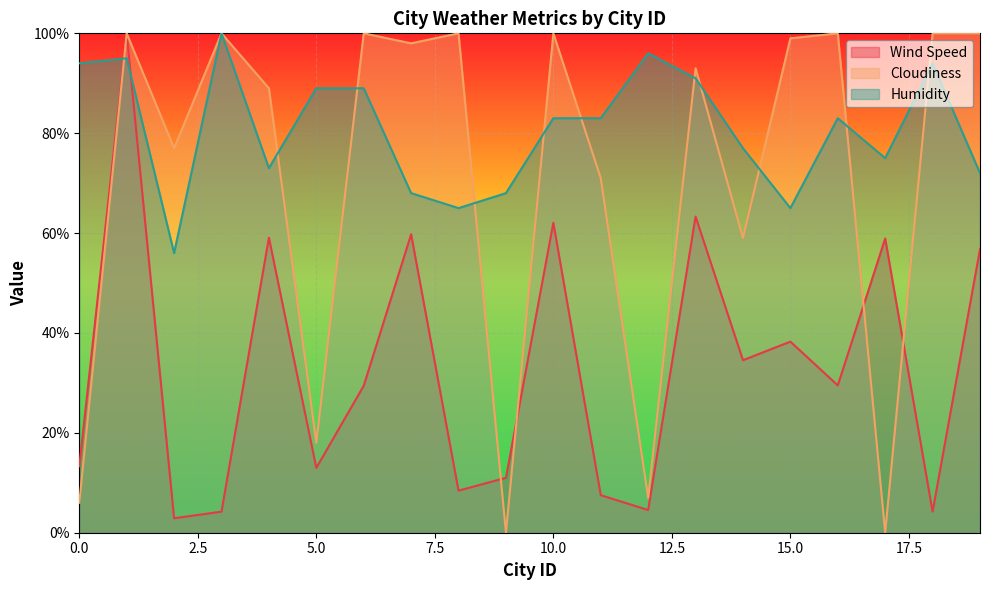

What is the average value of the Humidity series?

80.8